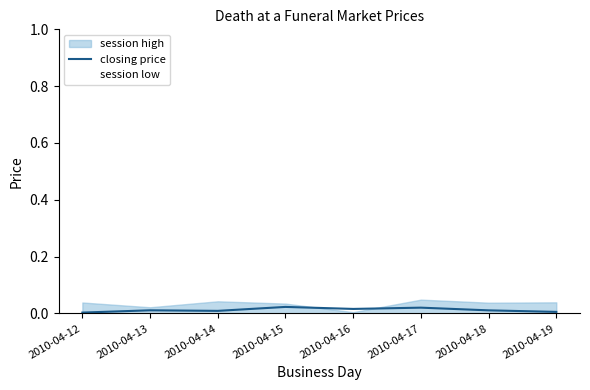

How many lines are shown in the chart?

1